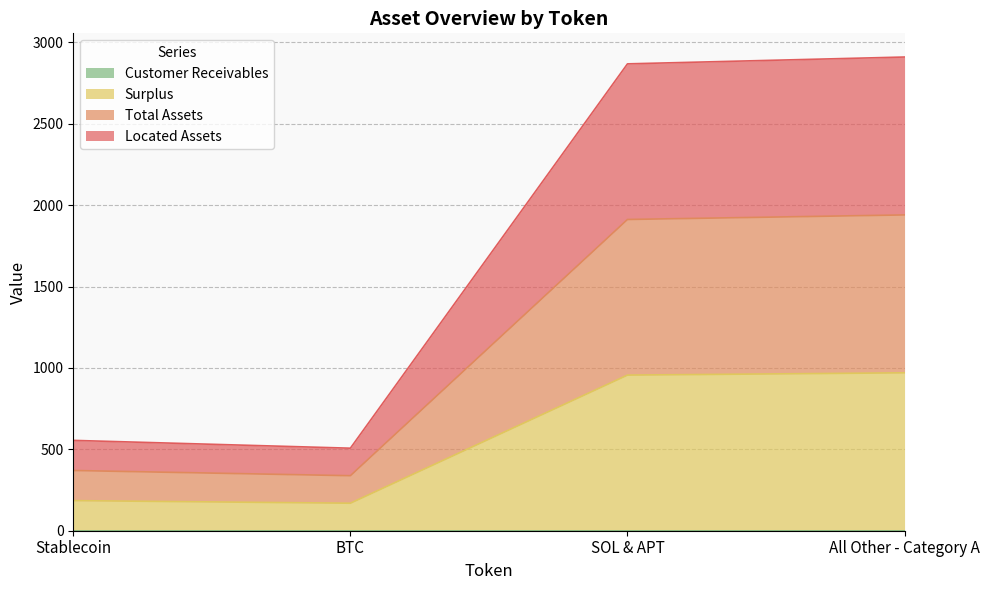

At how many categories does at least one series exceed 228?

4